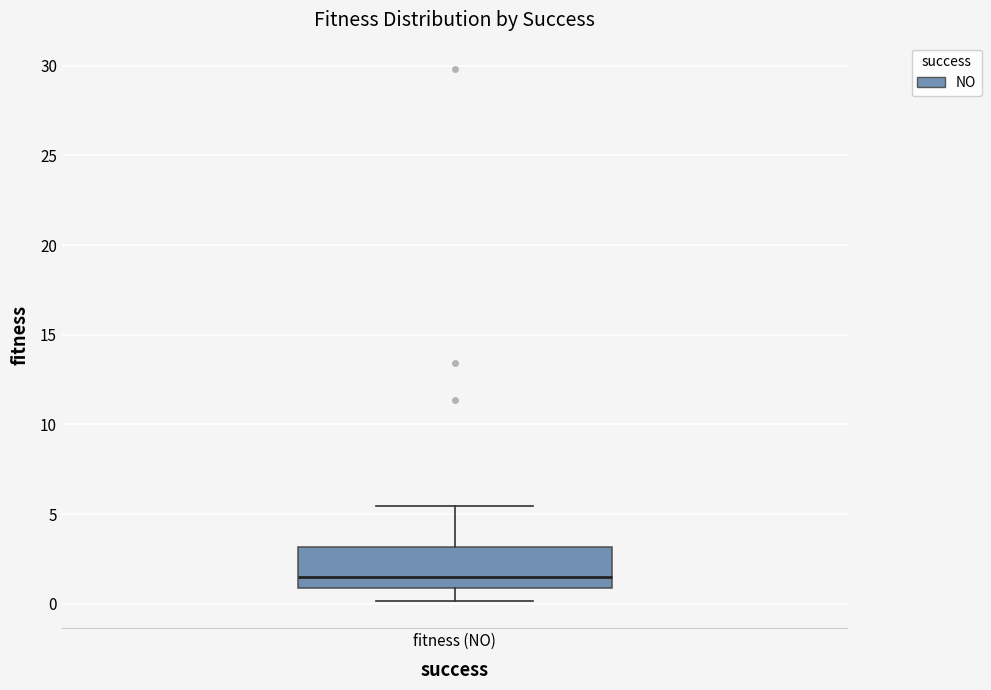

Transcribe this box plot: give where the median line is, the range the box spans, and where the two whiskers end, as read against the y-axis. The values are not printed on the chart, so give them approximately, as read against the axis.

median 1.5, box 1.0 to 3.0, whiskers 0.0 to 5.5